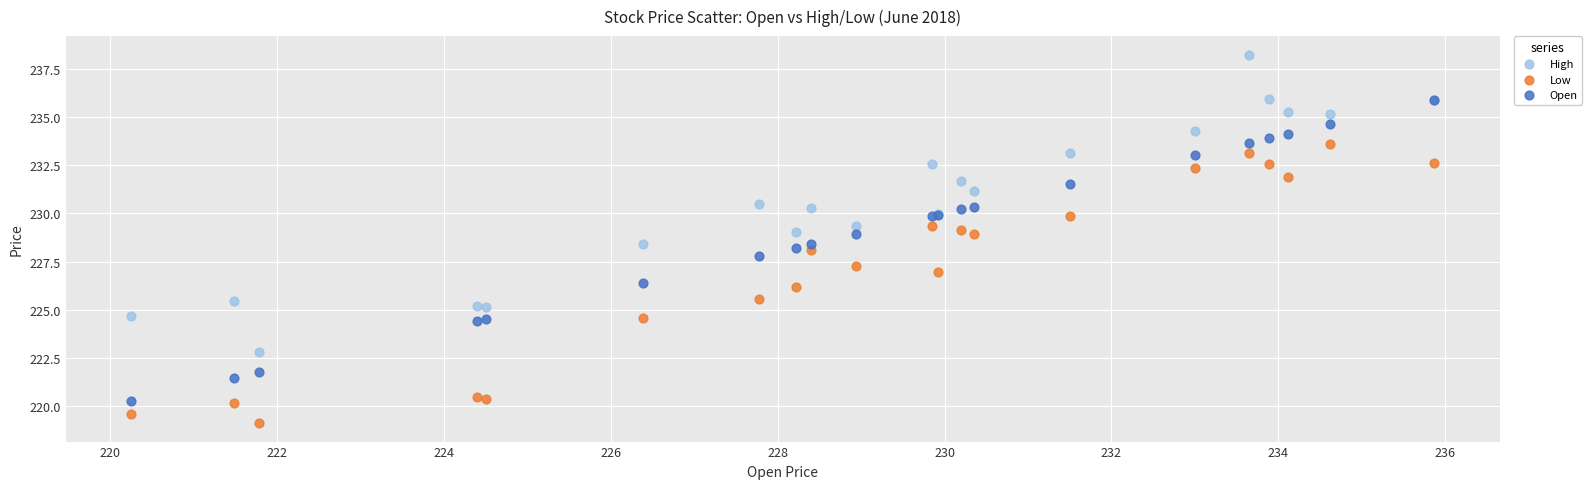

What are all the series names shown in the legend?

High, Low, Open